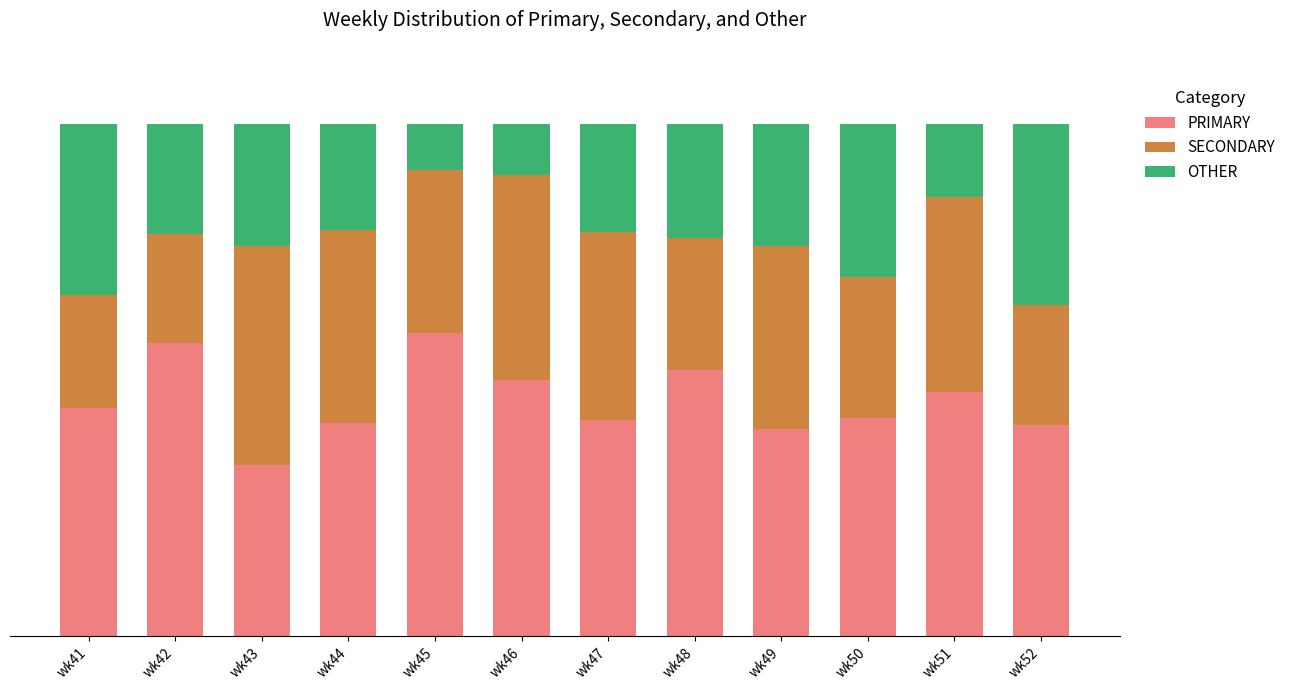

Where is PRIMARY nearest to the value 46?

wk41